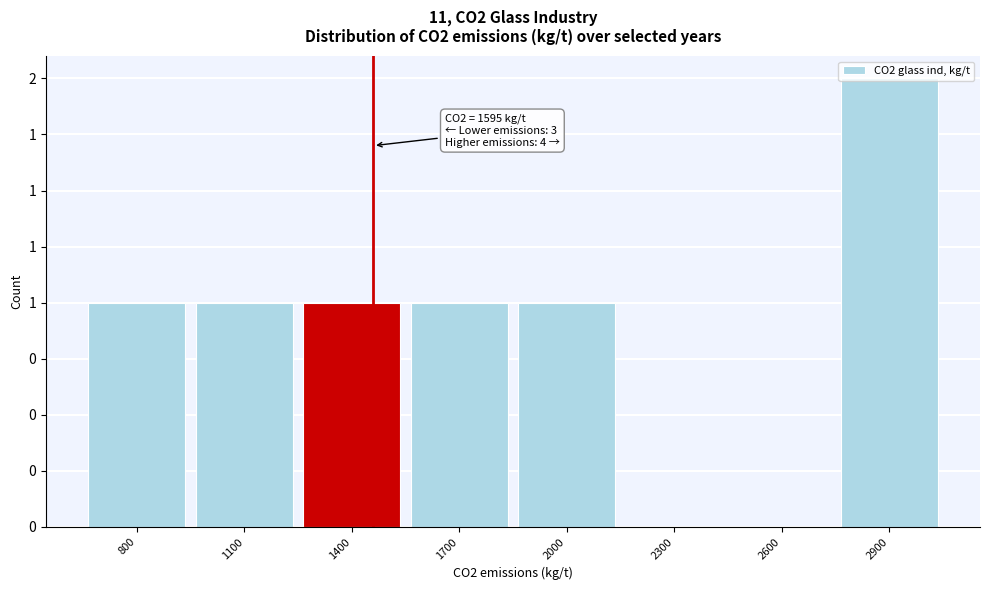

Are the bars horizontal?

No